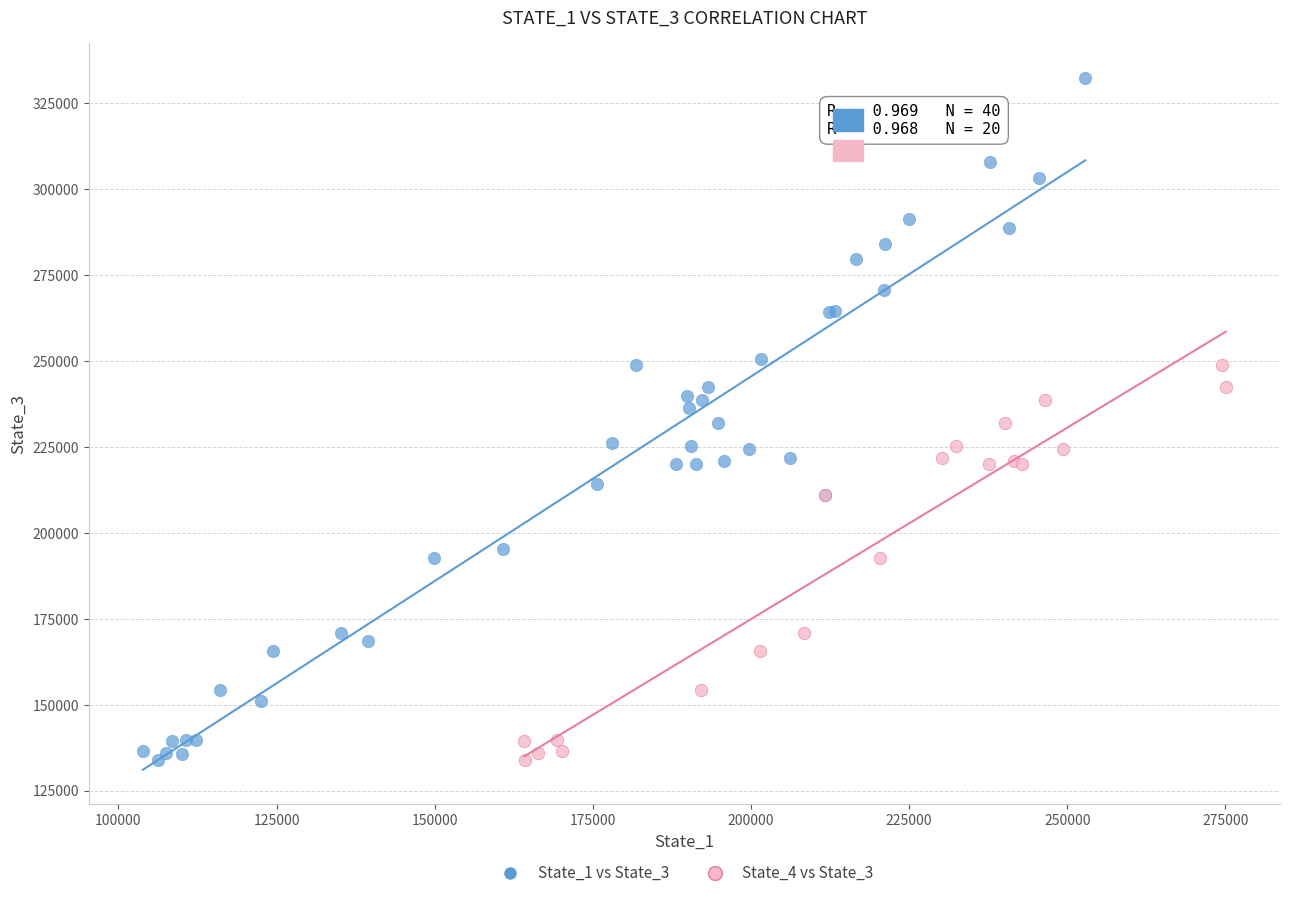

Which series reaches the maximum Y coordinate?

State_1 vs State_3